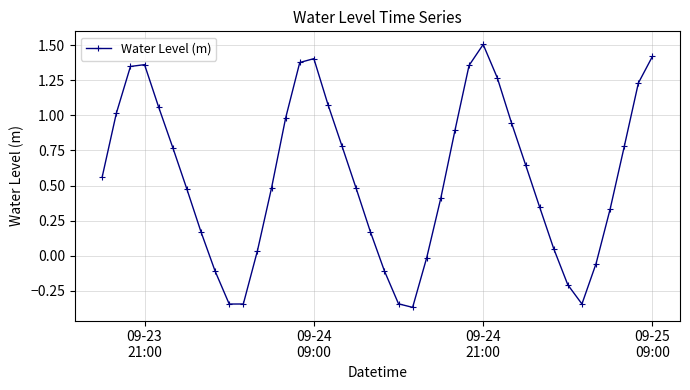

How many interior local valleys (lower than both neighbors) does the data have?

3